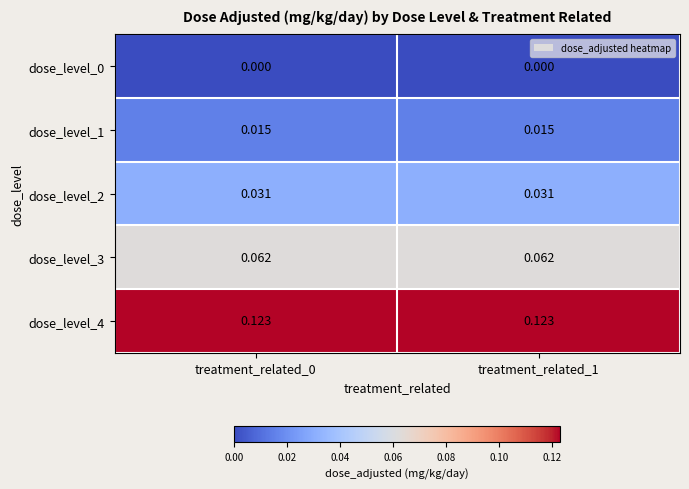

How many distinct data groups are displayed?

5